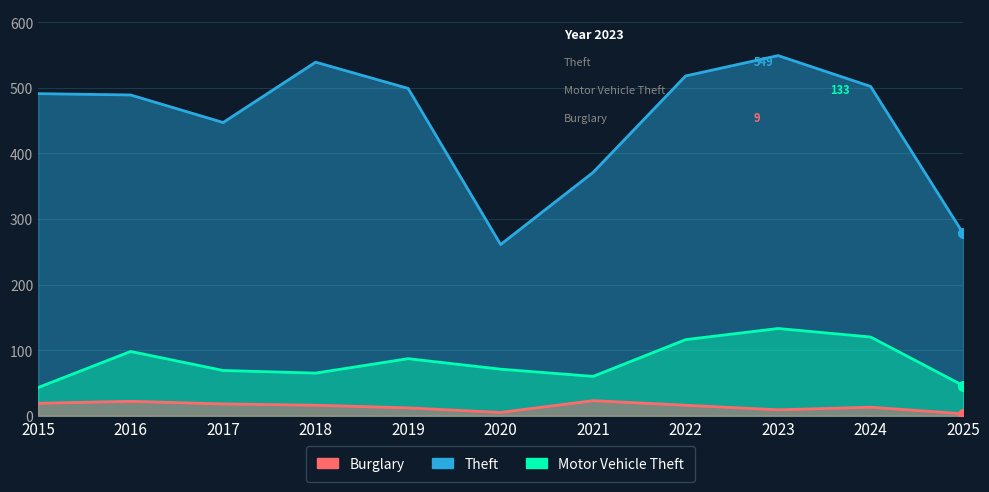

At which label is Burglary closest to 13?

2024